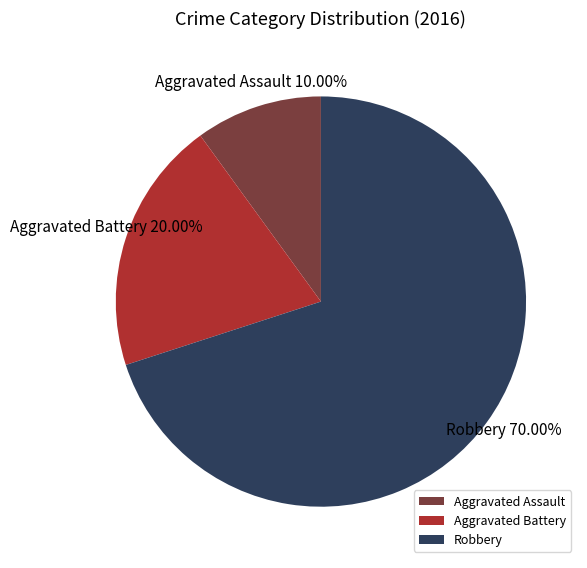

Does any single category account for the majority?

Yes